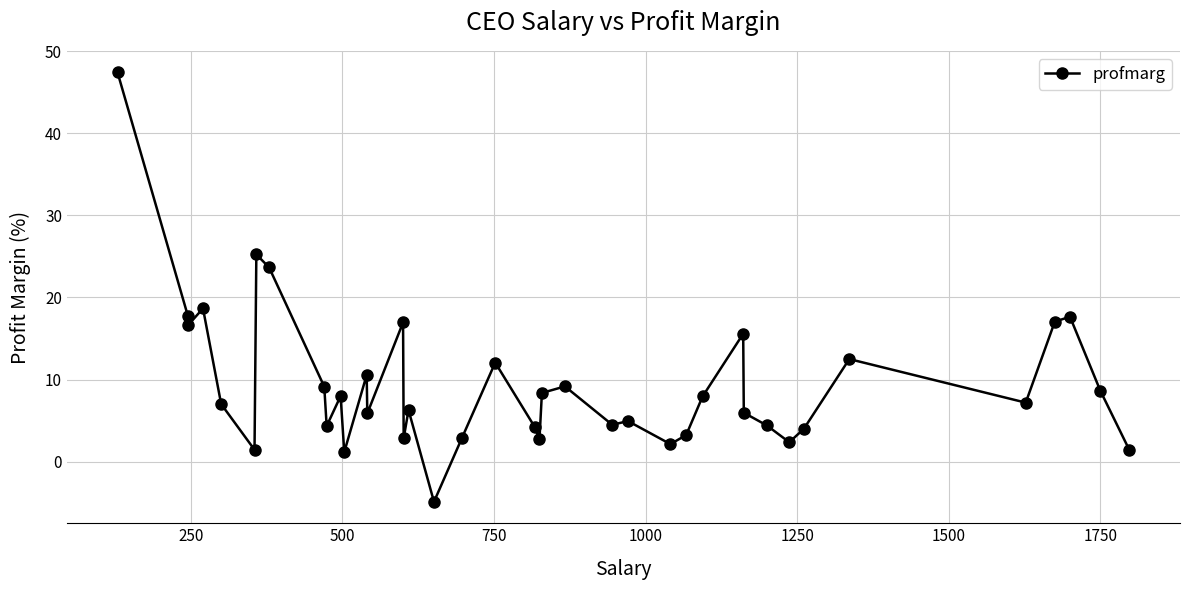

What is the greatest value displayed?

47.5